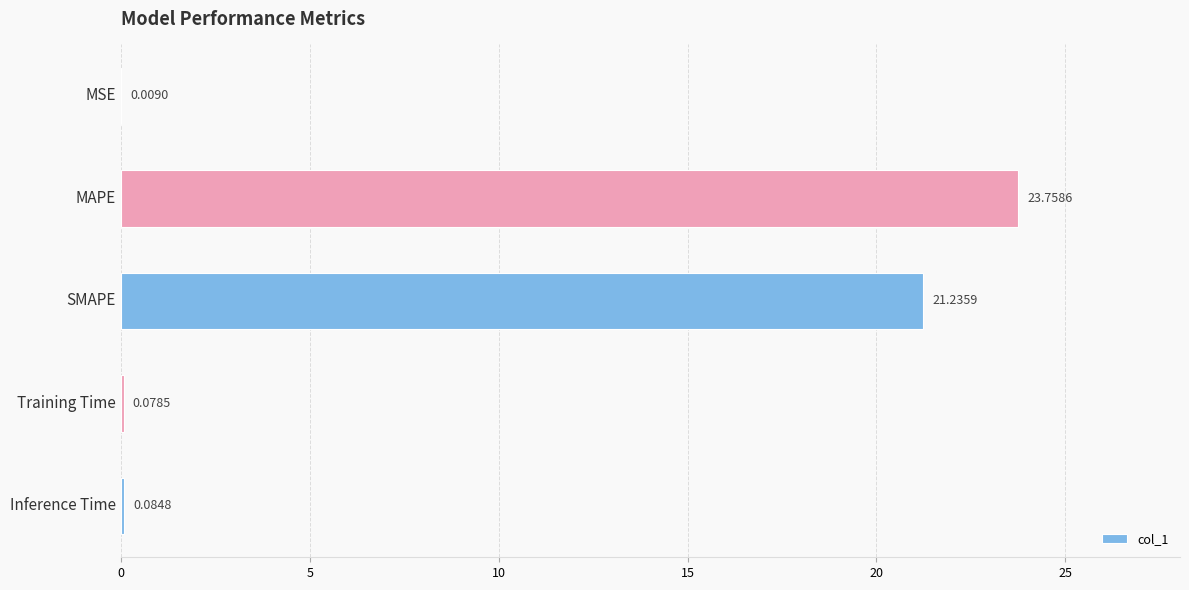

What is the sum of all values?

45.2